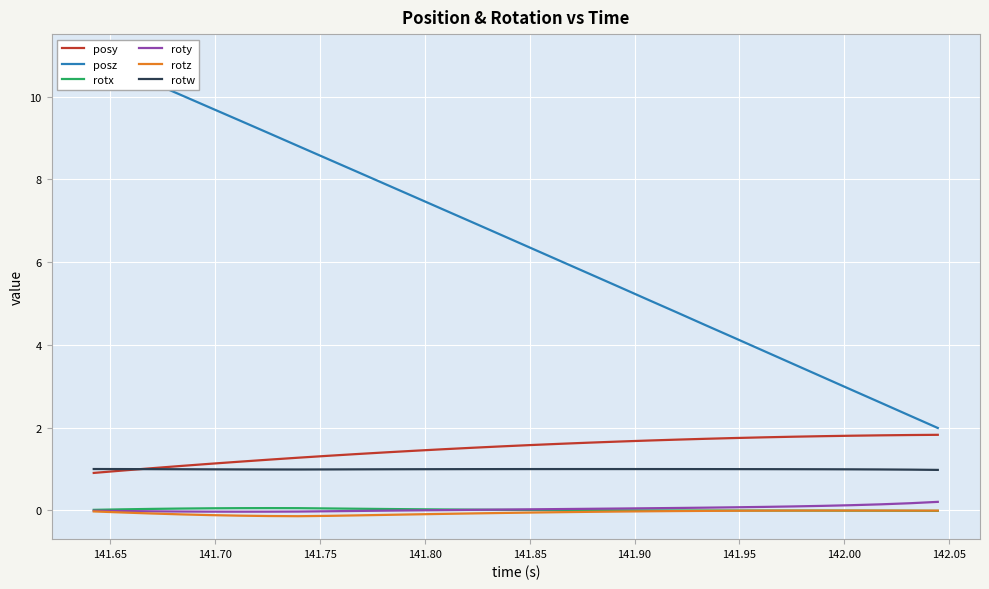

True or false: roty and posy cross at least once.

False